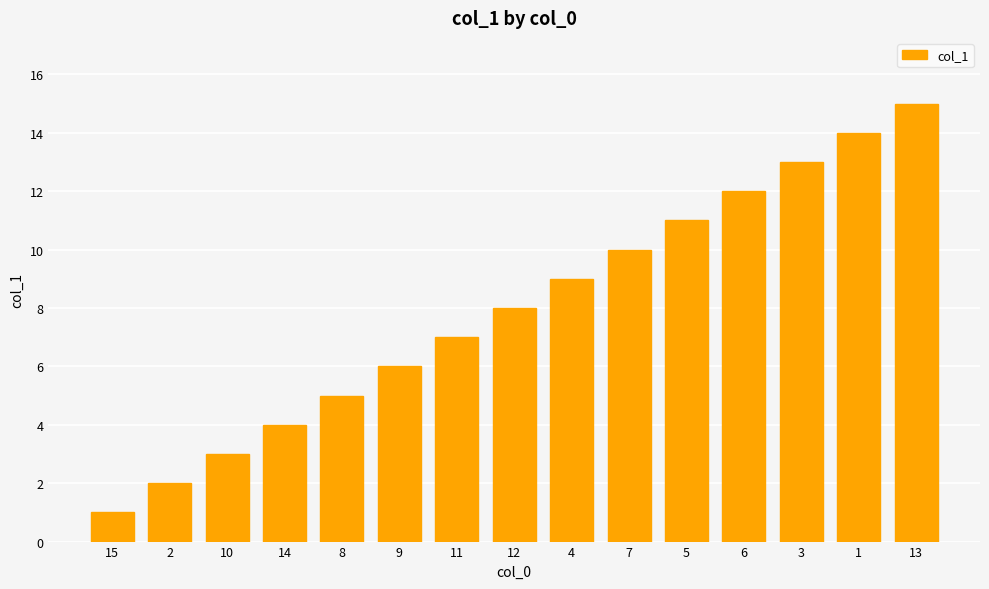

Reading left to right, list all the values displayed in this chart.

15=1	2=2	10=3	14=4	8=5	9=6	11=7	12=8	4=9	7=10	5=11	6=12	3=13	1=14	13=15